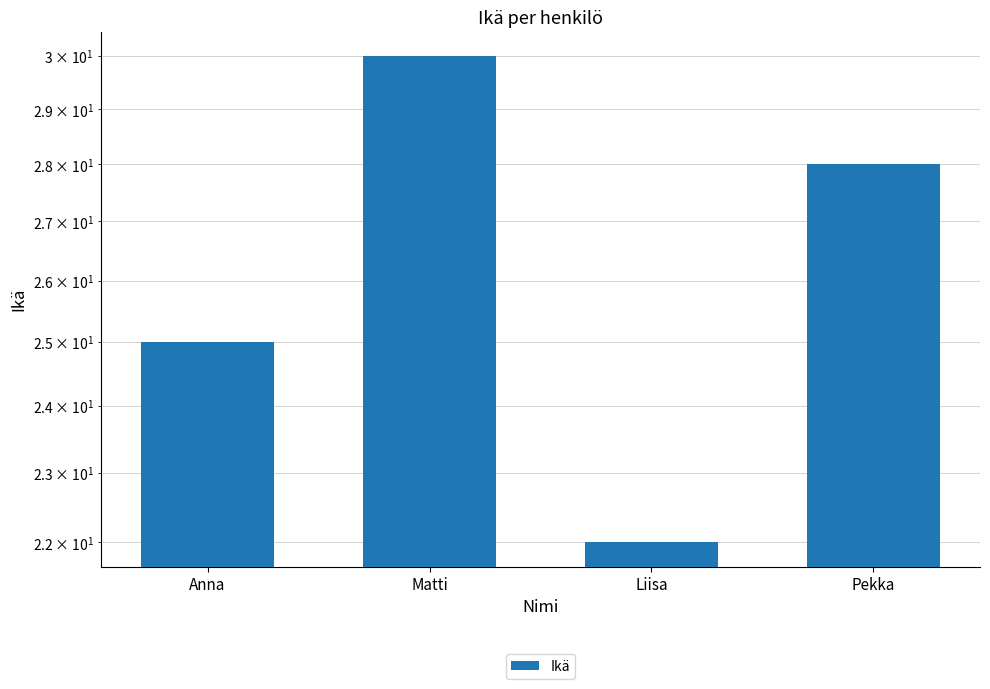

How many bars are there in total?

4